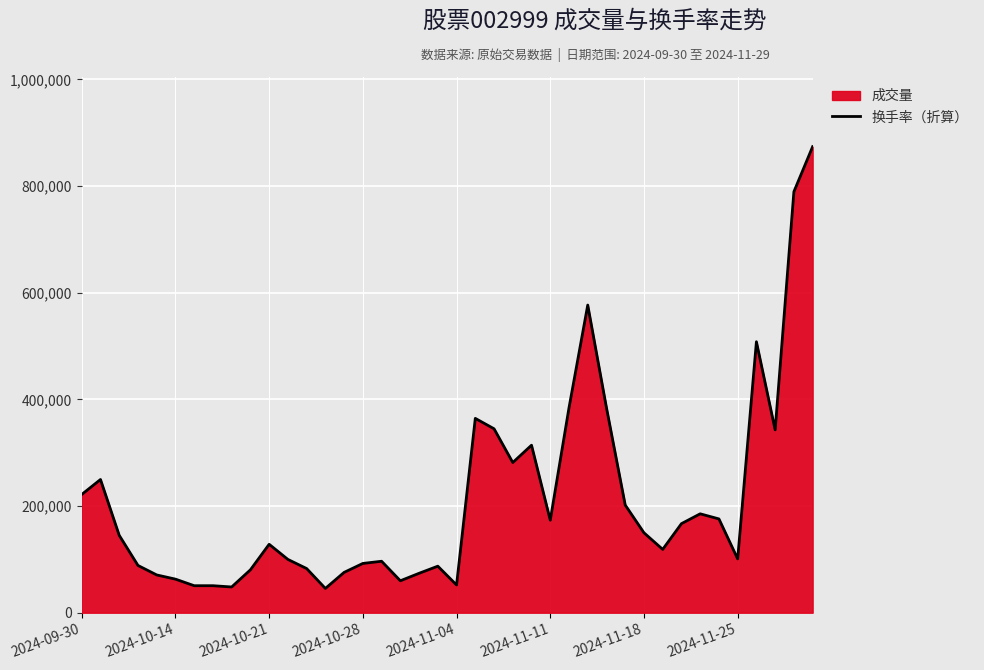

How many lines are shown in the chart?

1